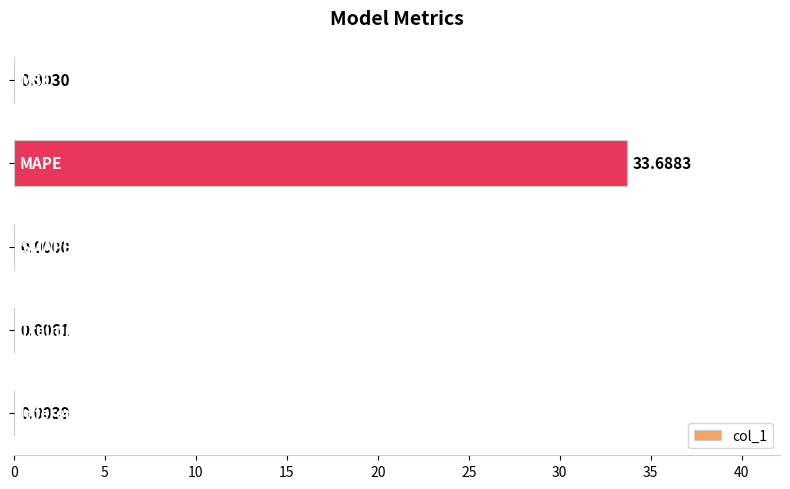

Are the bars horizontal?

Yes